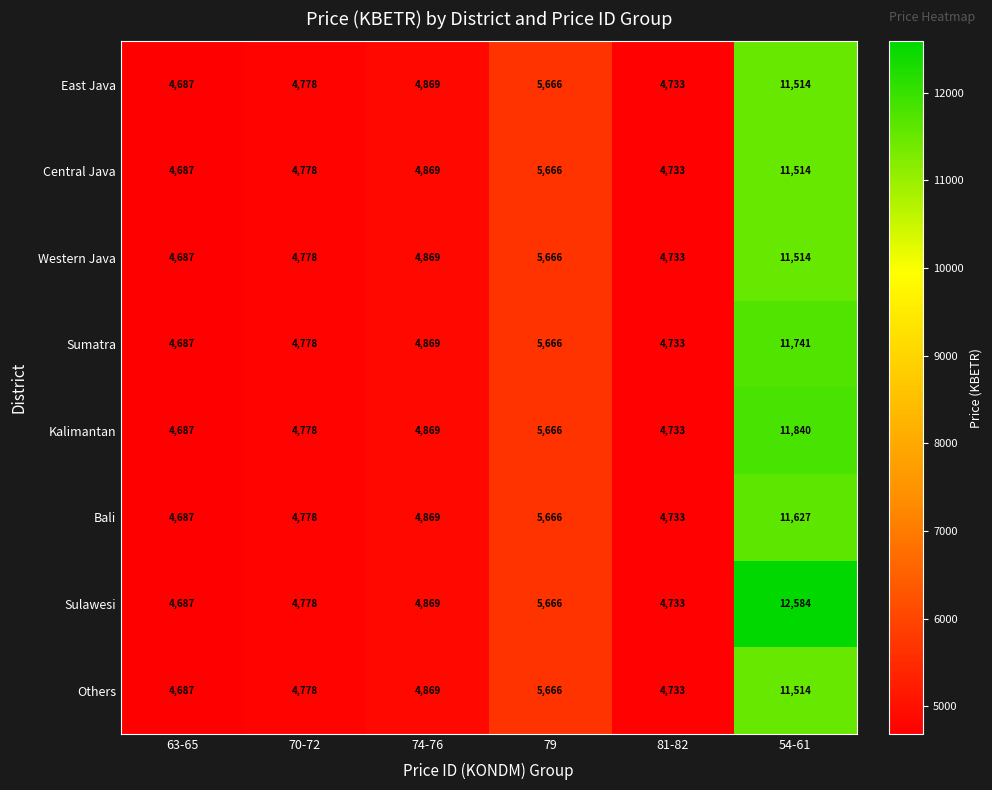

Where is Central Java nearest to the value 8100?

79